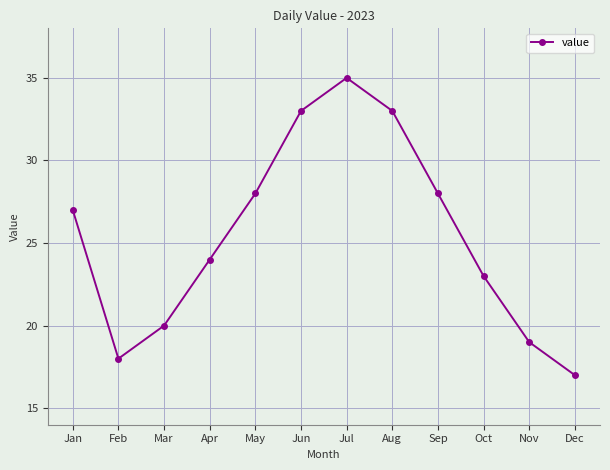

The chart shows a value of 36 at Oct. True or false?

False